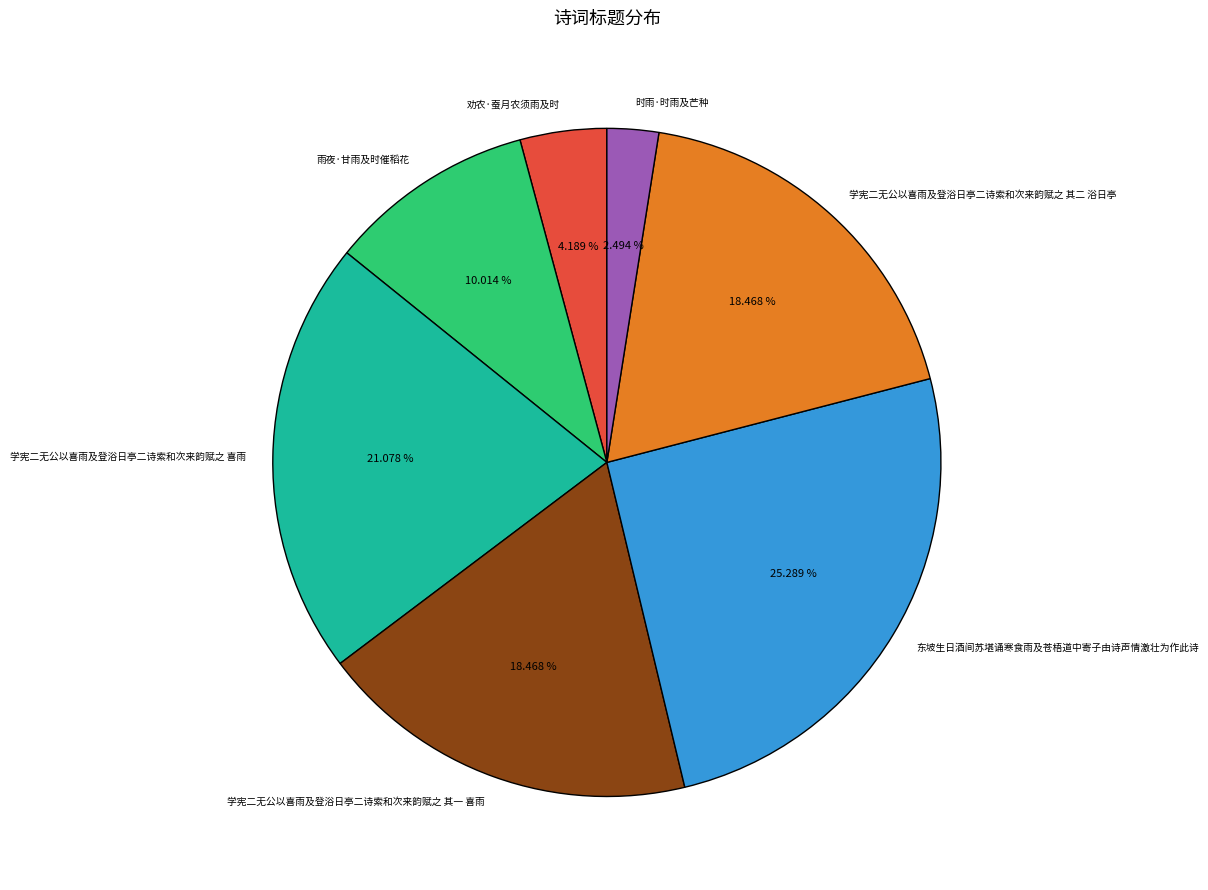

How many segments does this pie chart have?

7